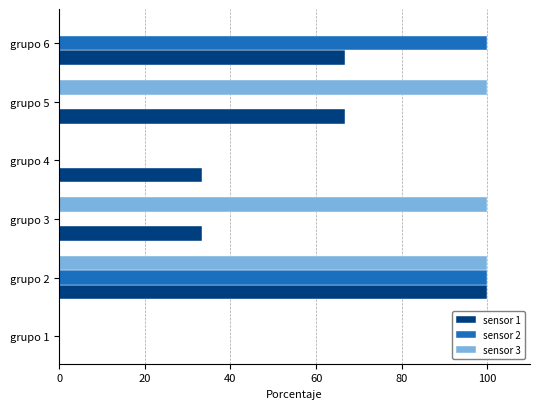

Which series changed the most between grupo 2 and grupo 6?

sensor 3